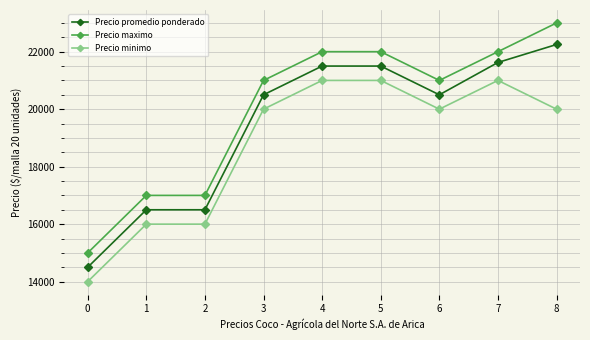

The Precio minimo series shows 21000 at 4. True or false?

True